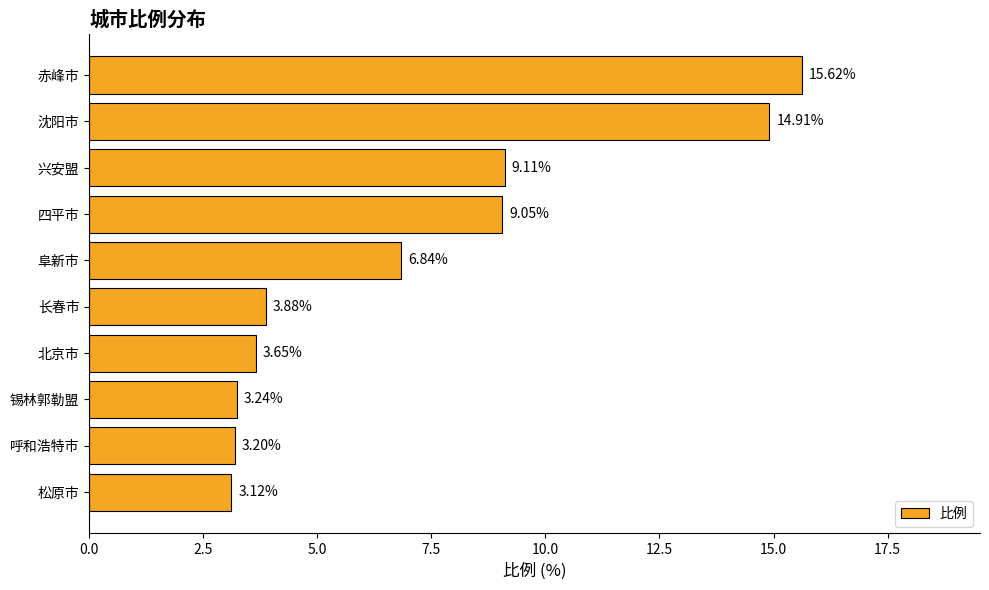

Does the chart contain any negative values?

No